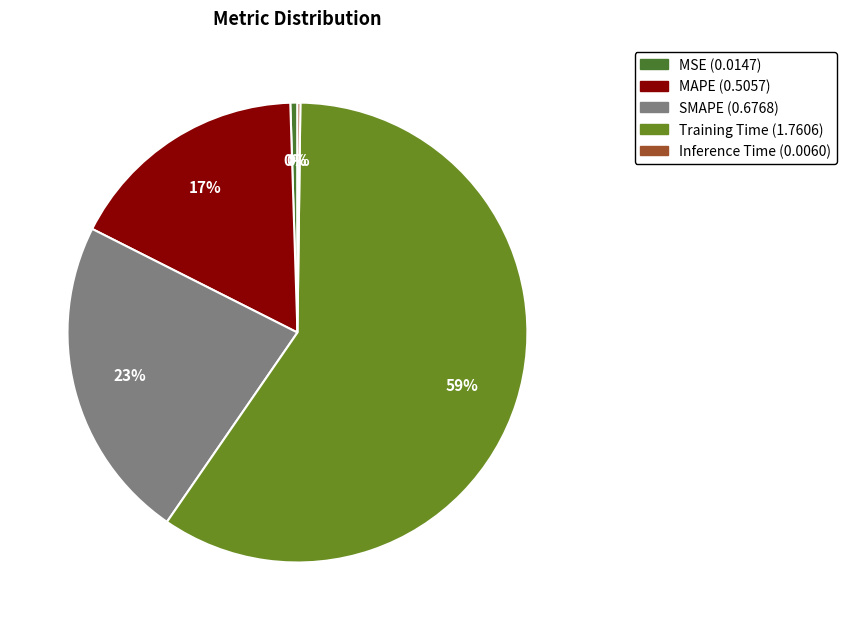

Rank the categories by value from highest to lowest.

Training Time, SMAPE, MAPE, MSE, Inference Time